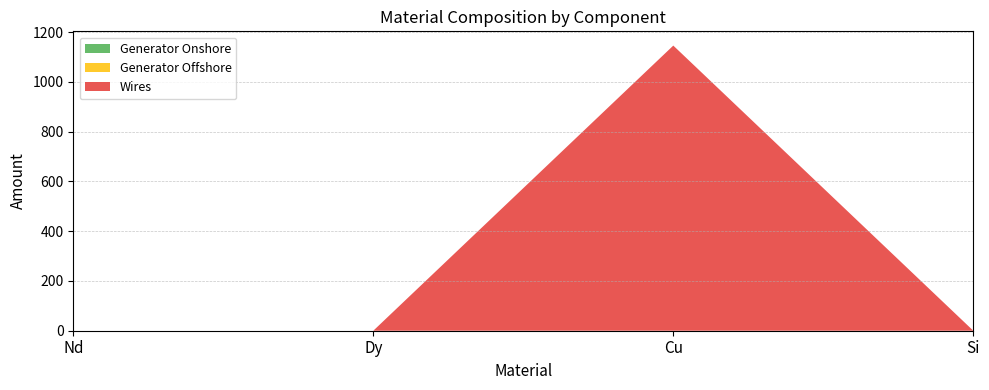

Reading right to left, list all the values displayed in this chart.

Generator Onshore: 0.0	0.0	0.0	0.0
Generator Offshore: 0.0	0.0	0.0	0.0
Wires: 0.0	1145.7	0.0	0.0